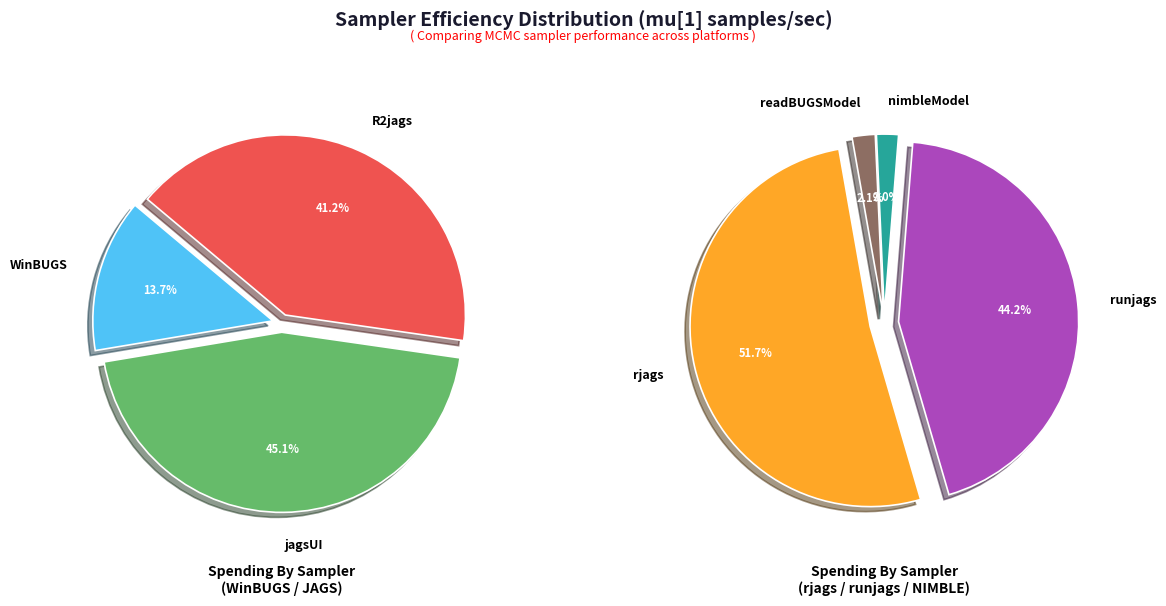

What is the change in value from jagsUI to runjags?

+40404.9